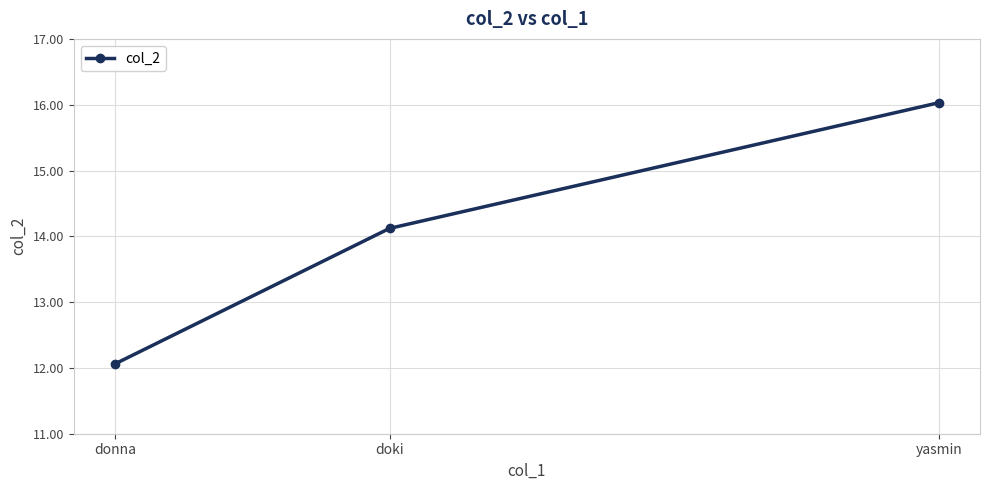

How many distinct data groups are displayed?

1